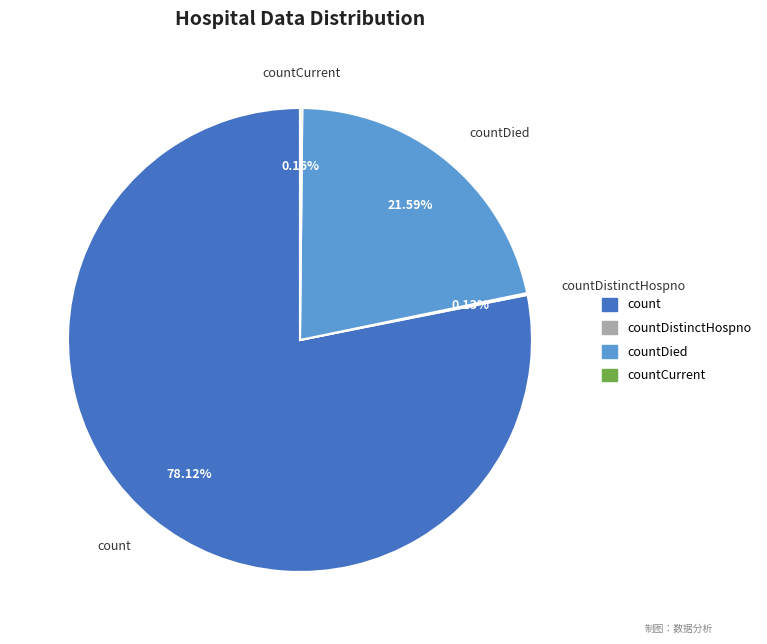

Is there a majority slice in this chart?

Yes